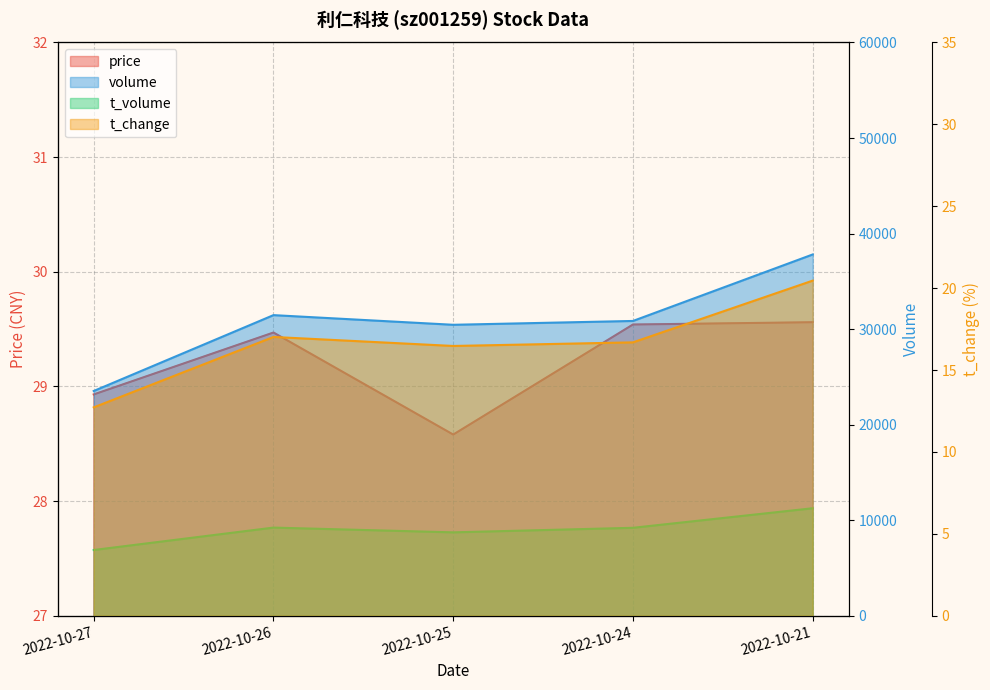

Does the chart have visible grid lines?

Yes